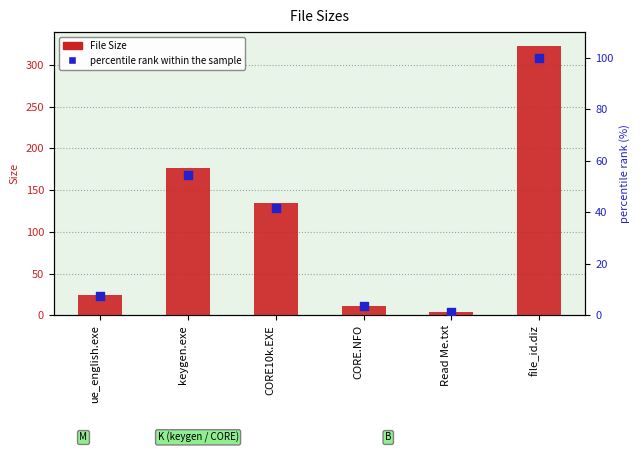

Which series reaches the minimum Y coordinate?

percentile rank within the sample